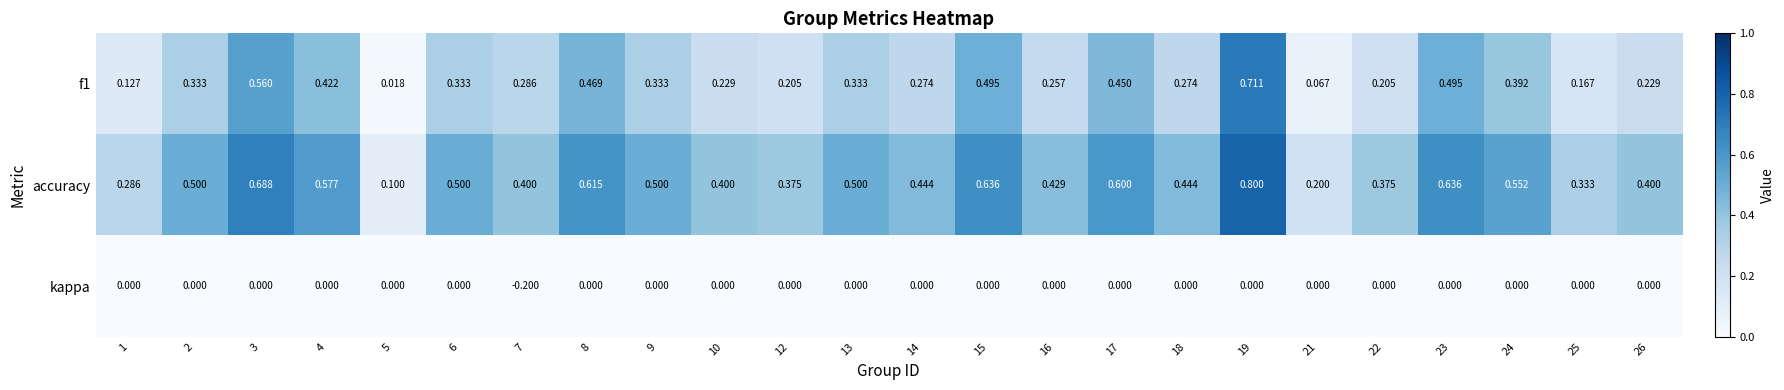

At which category is the sum across all series the highest?

19